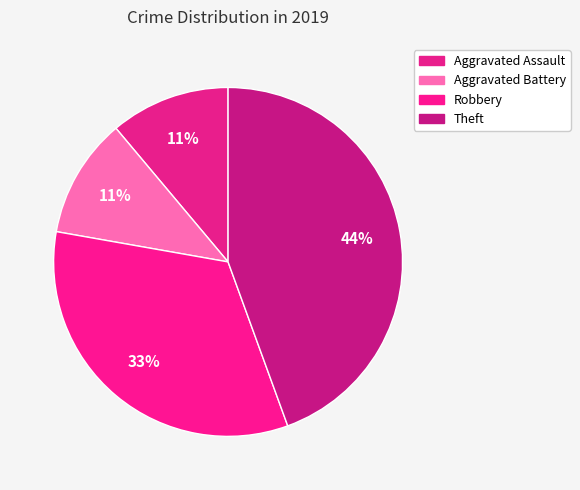

Is there any slice that represents more than half of the pie?

No